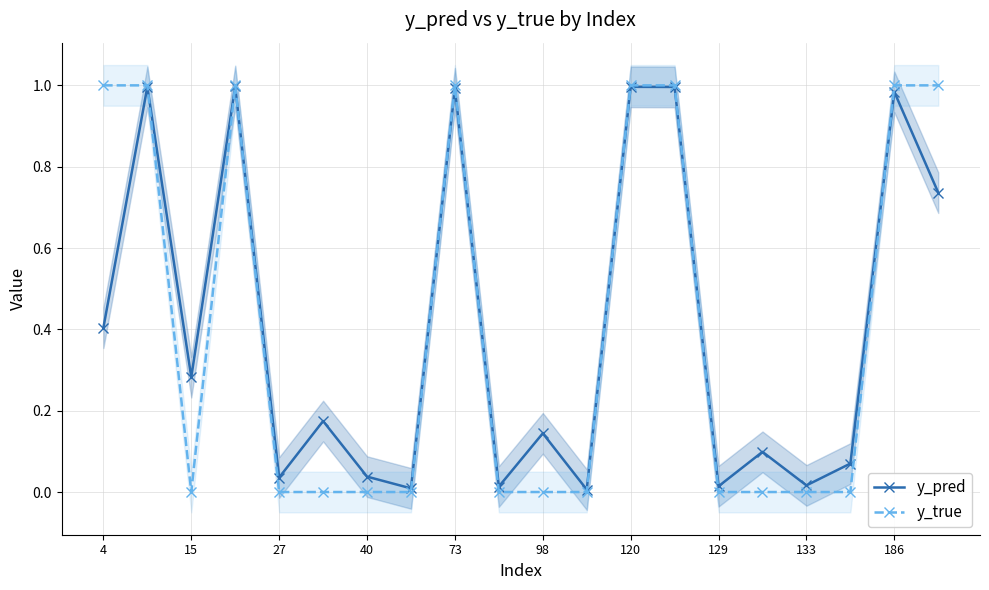

True or false: y_true has more than 0 interior local peaks.

True